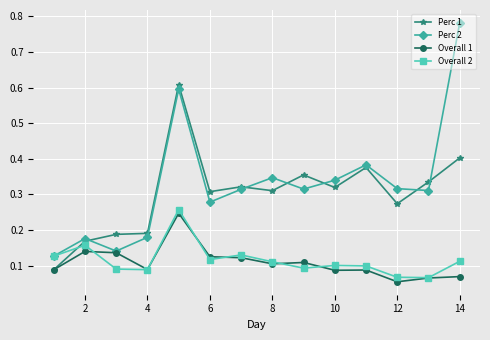

Which series has the largest range (max minus min)?

Perc 2